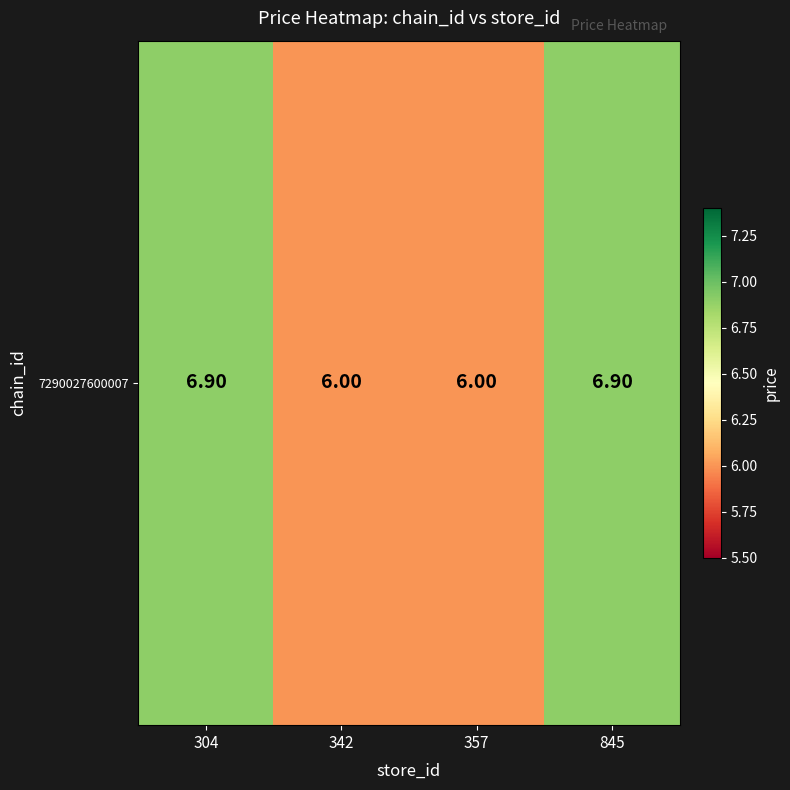

Count the number of data series in this chart.

1